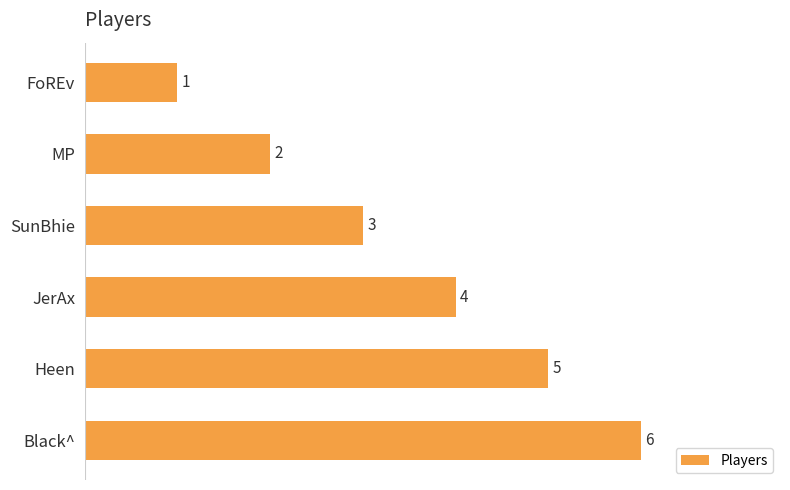

List the labels in order of value, smallest first.

FoREv, MP, SunBhie, JerAx, Heen, Black^